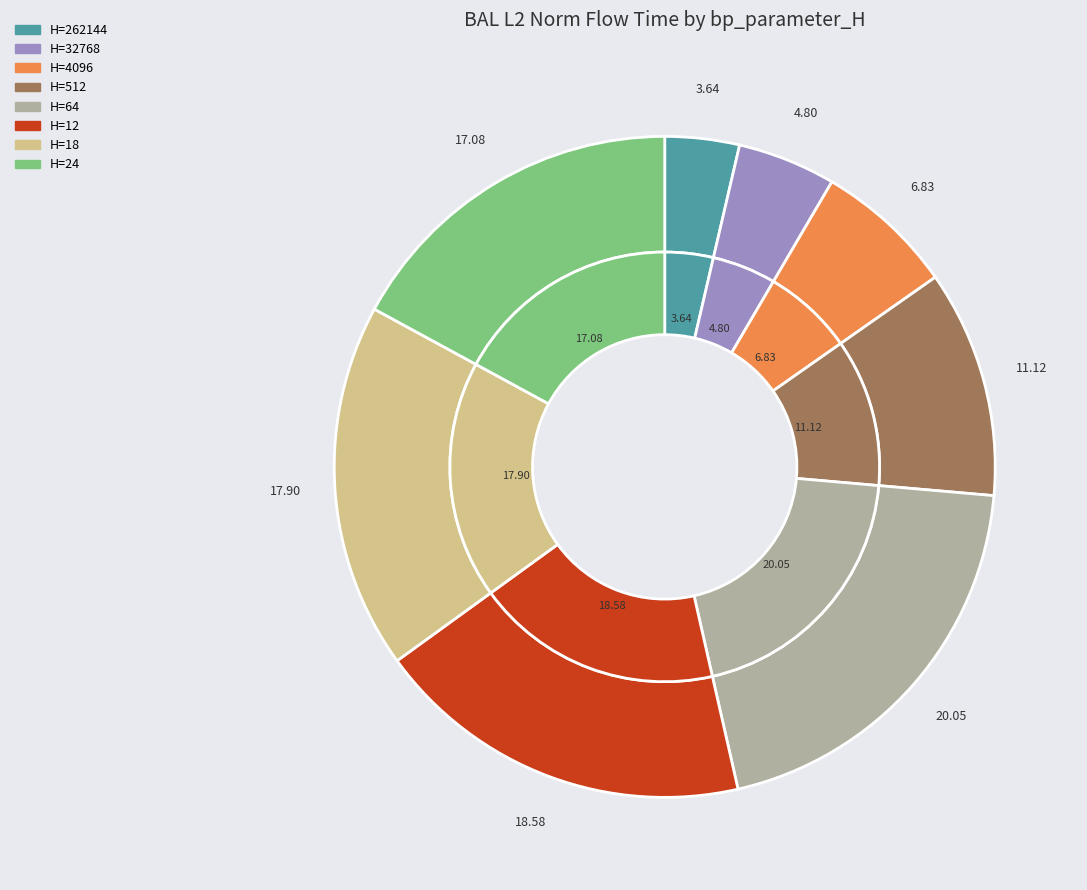

Does 4096 account for over 50% of the chart?

No